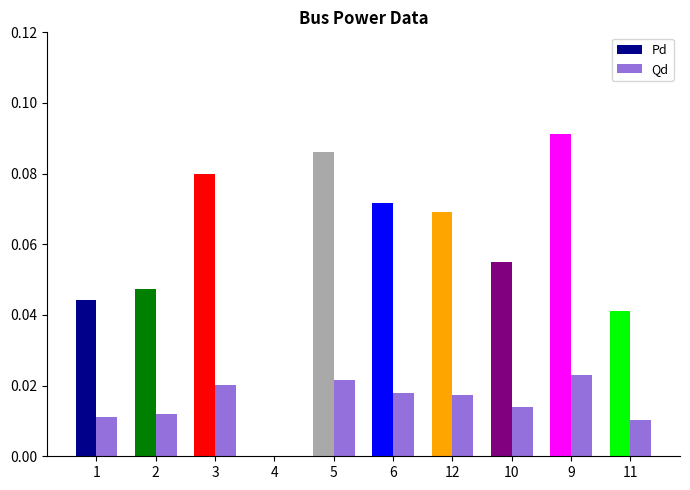

Is the value of Qd at 10 greater than the value of Pd at 11?

No